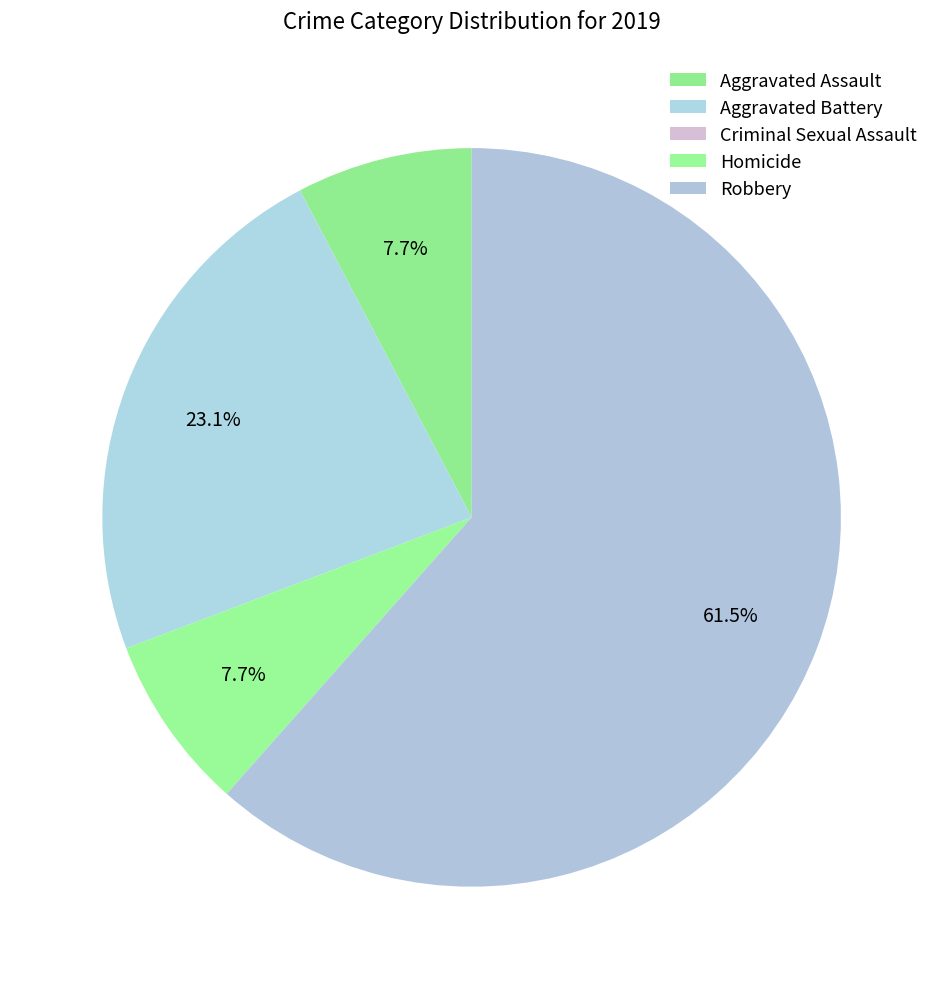

Combined, what portion of the pie is Robbery and Aggravated Battery?

84.6%